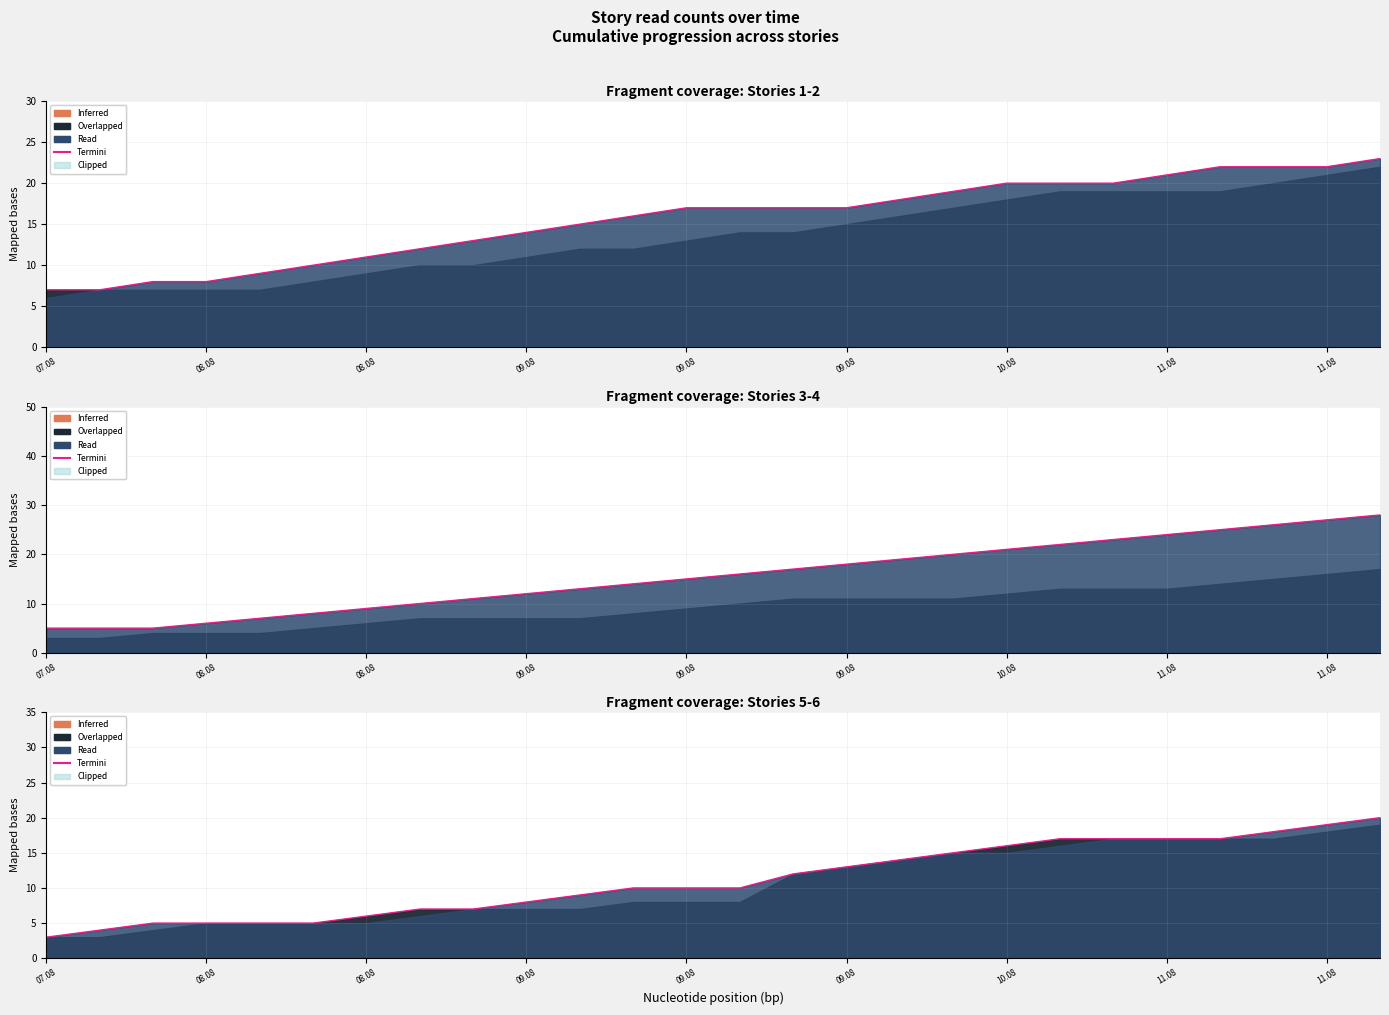

Which has a higher value, 25 or 09.08?

25